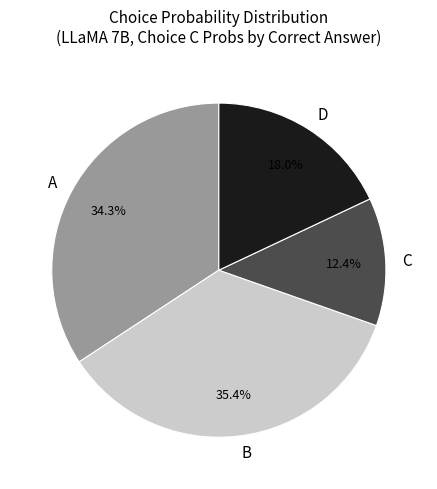

Is it true that C is 24% of the pie?

False